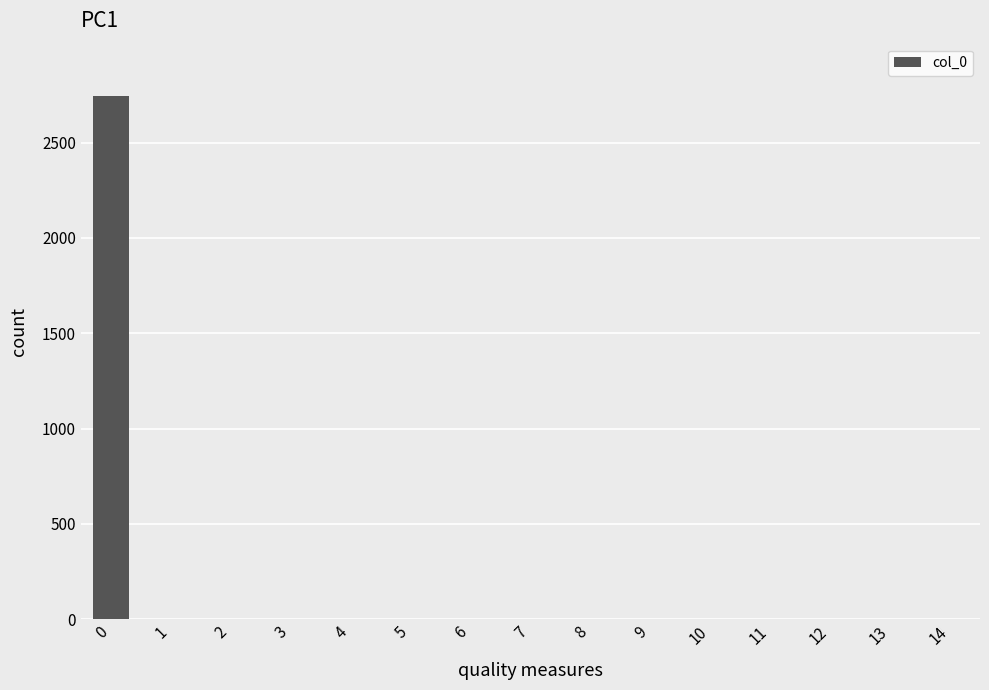

True or false: the data shows 0 at 7.

True